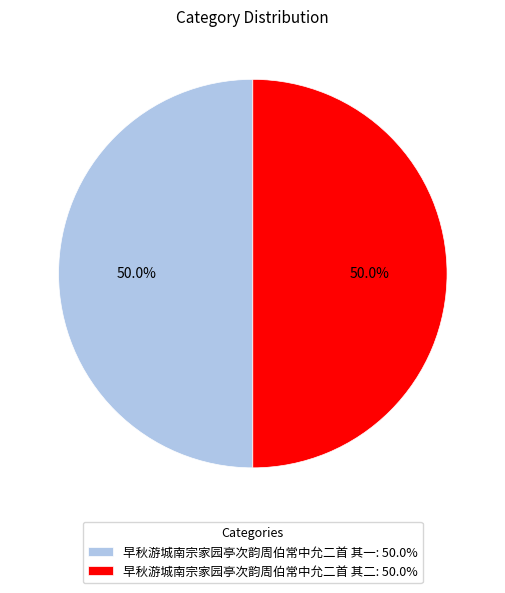

Approximately how many times larger is the value at 早秋游城南宗家园亭次韵周伯常中允二首 其一 compared to 早秋游城南宗家园亭次韵周伯常中允二首 其二?

1.0